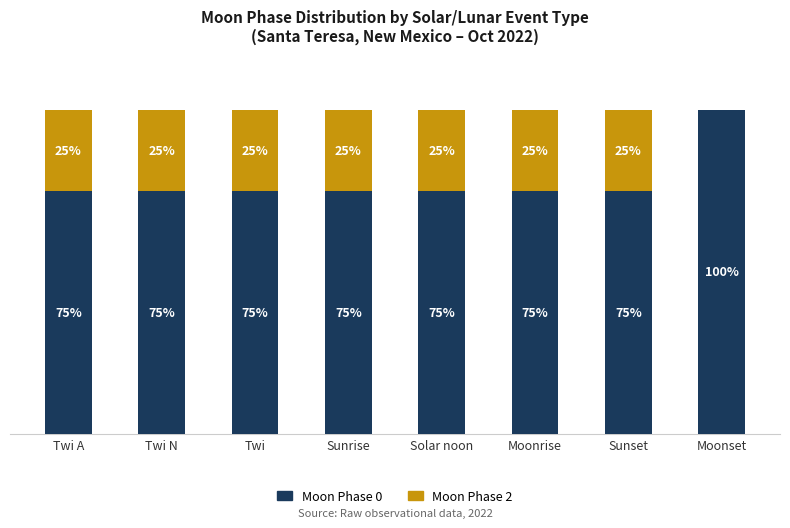

Does the chart contain stacked bars?

Yes